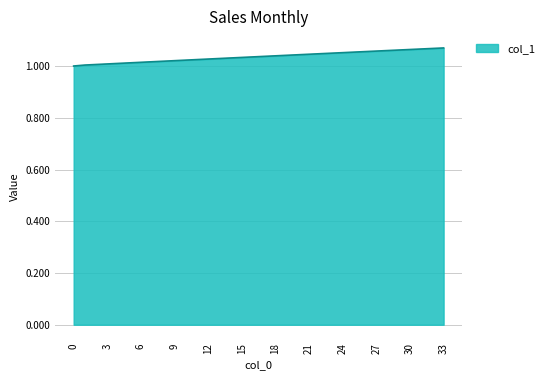

Is this an area chart (filled region under the line)?

Yes